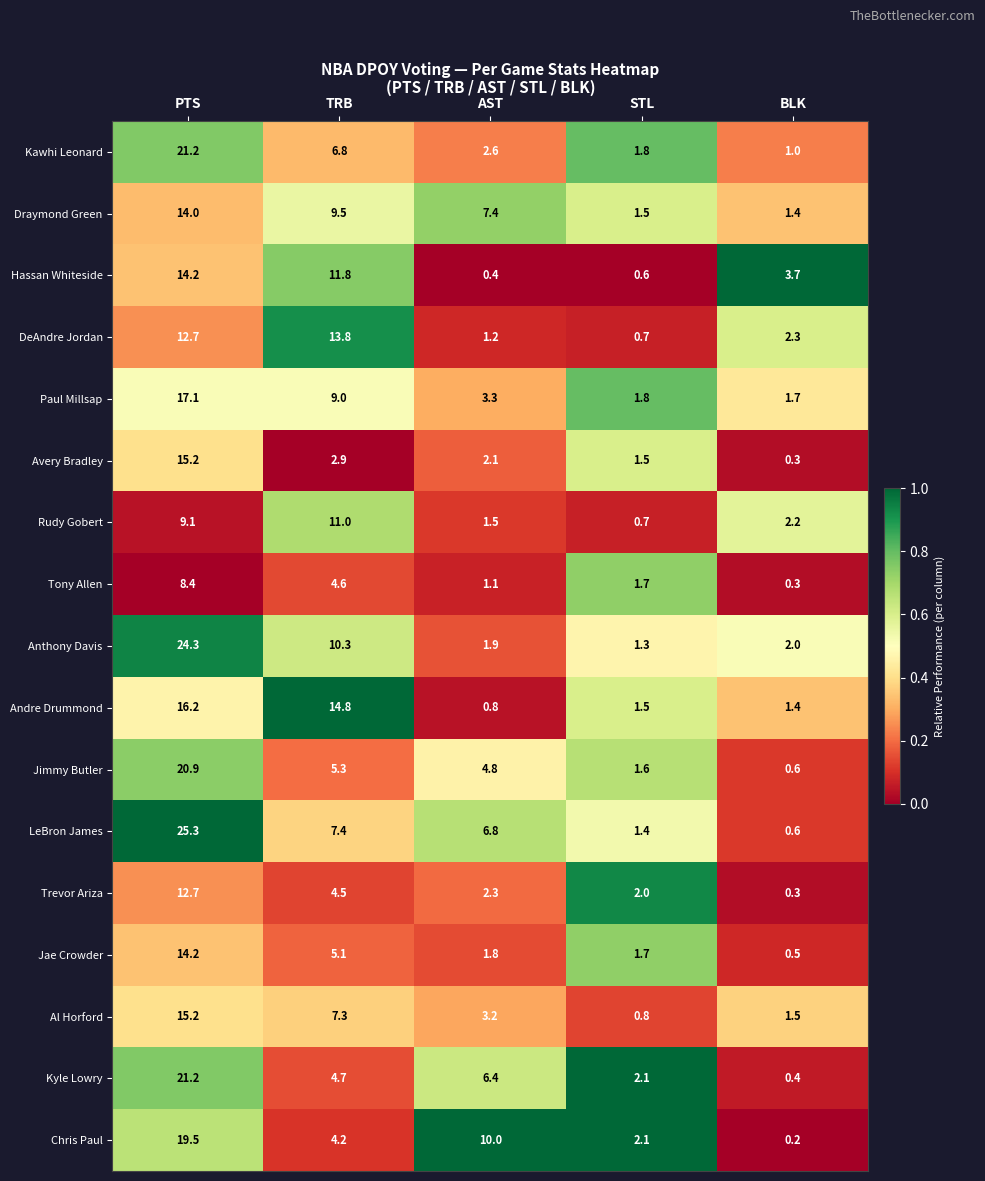

At which label is Tony Allen closest to 4?

TRB